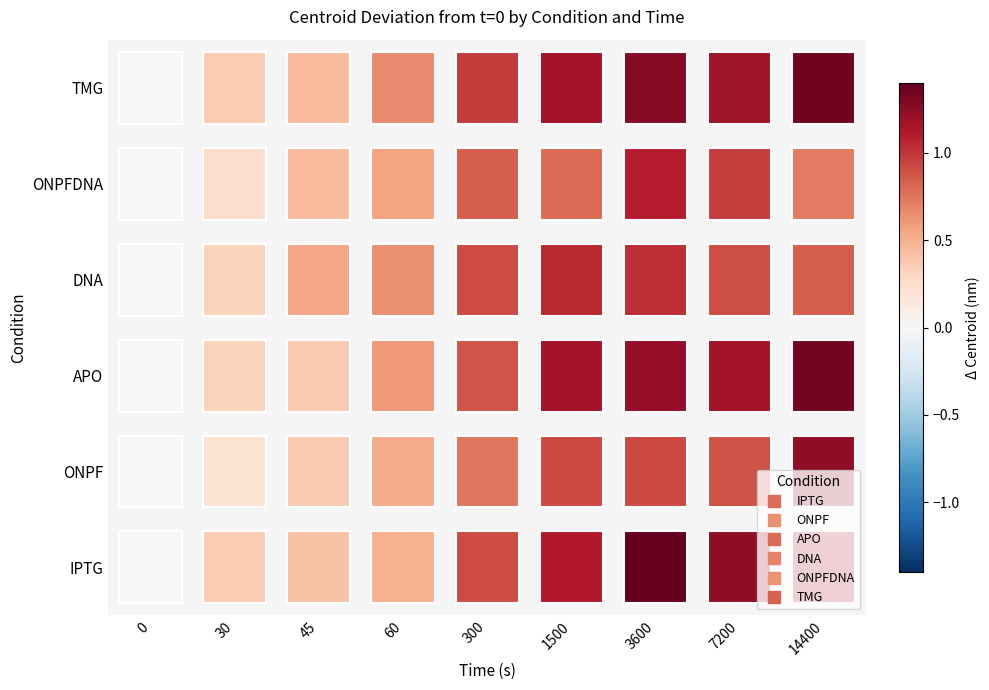

The ONPF series shows 209.3 at 30. True or false?

False